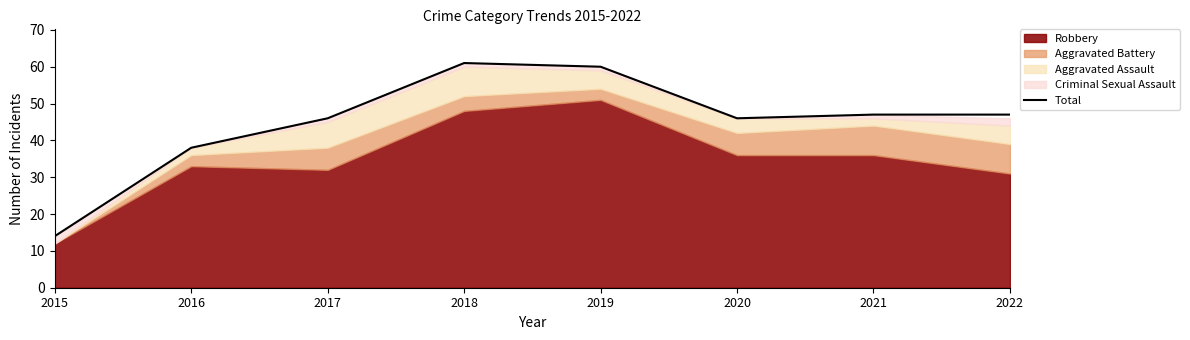

What is the smallest value displayed?

14